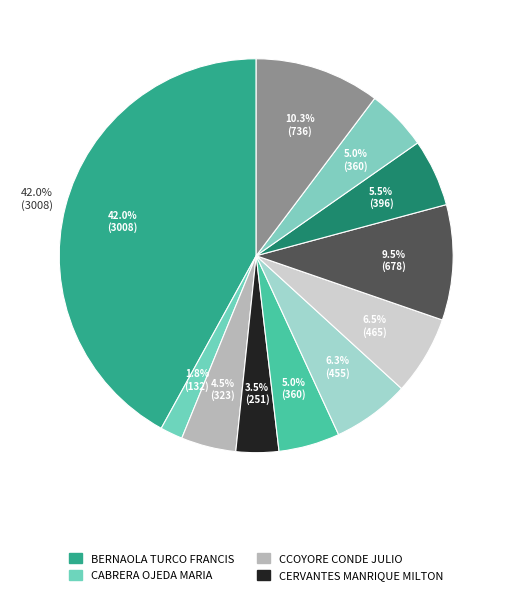

What is the ratio of the value at TARAPA ARCAYA JUAN to the value at BERNAOLA TURCO FRANCIS?

0.2